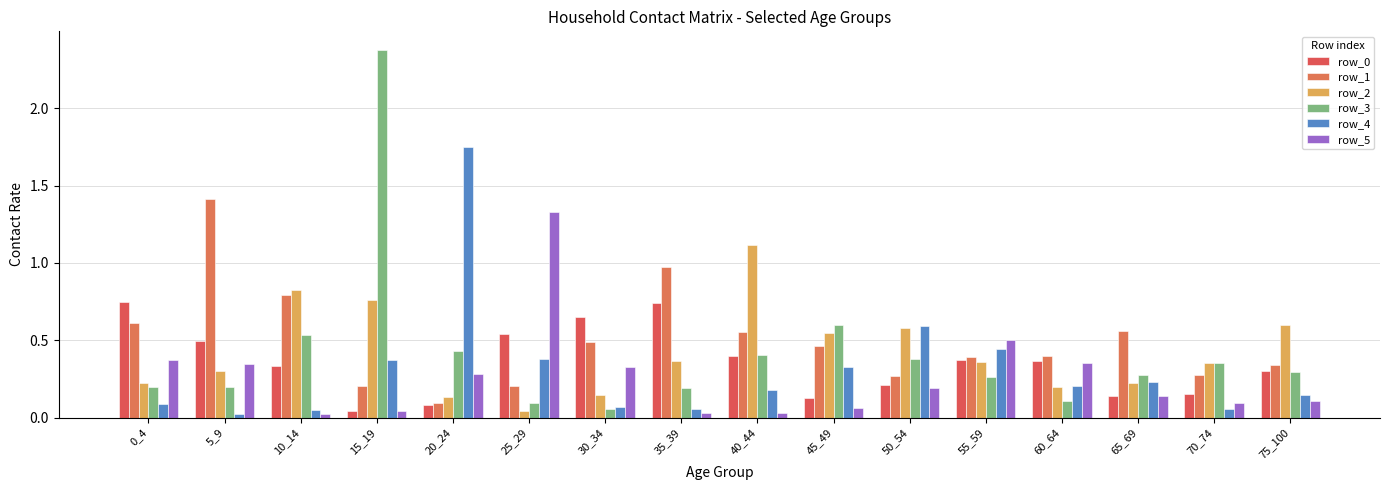

What is the value of the row_2 bar at the 5th from the left?

0.1